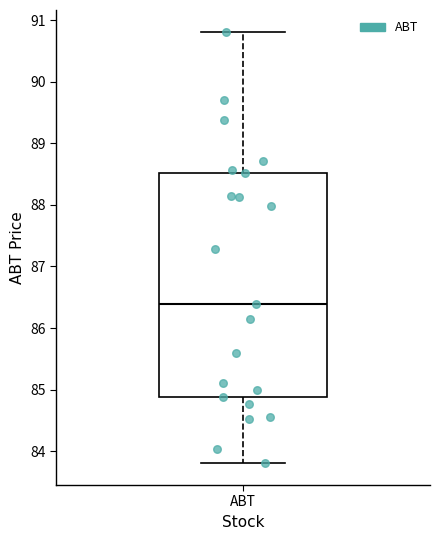

Where is the upper edge of the box for ABT on the y-axis? The values are not printed on the chart, so give them approximately, as read against the axis.

88.5